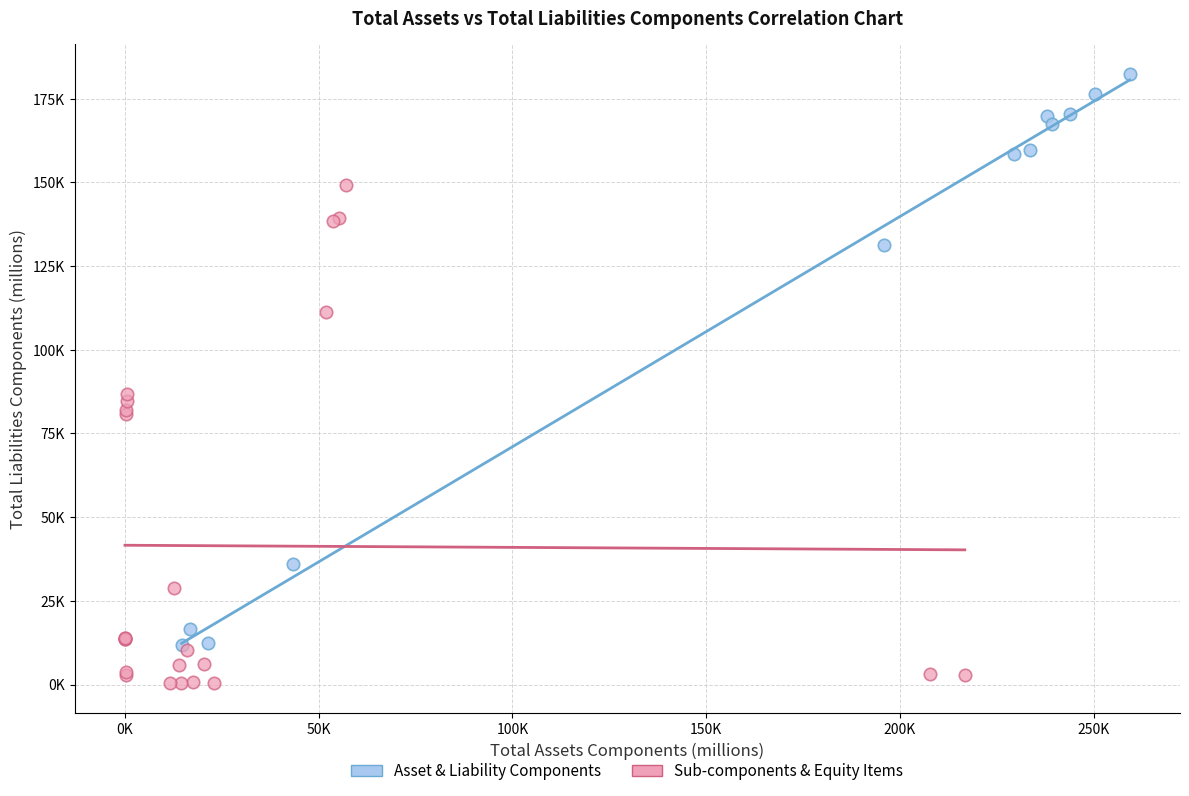

Which series reaches the maximum Y coordinate?

Asset & Liability Components